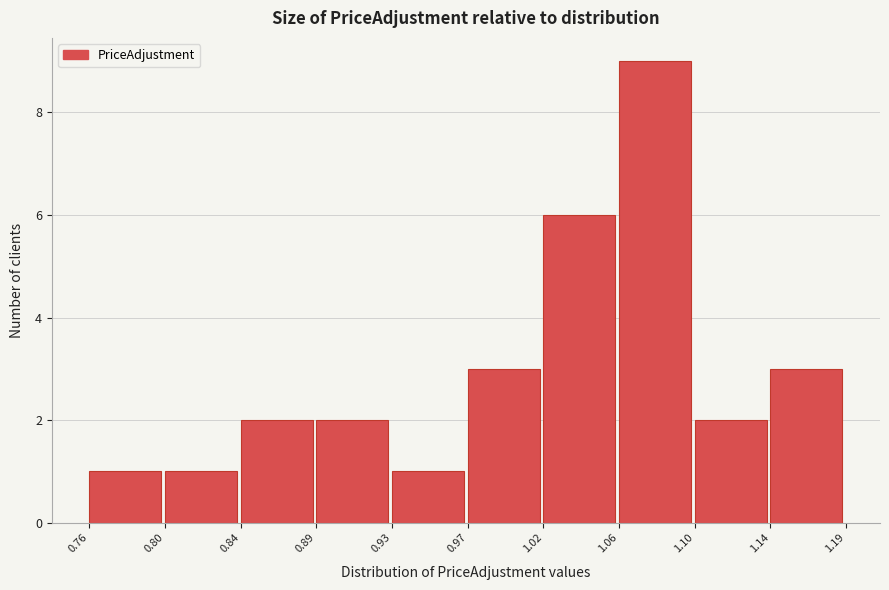

Reading left to right, what are all the values shown in this chart?

0.76=1	0.80=1	0.84=2	0.89=2	0.93=1	0.97=3	1.02=6	1.06=9	1.10=2	1.14=3